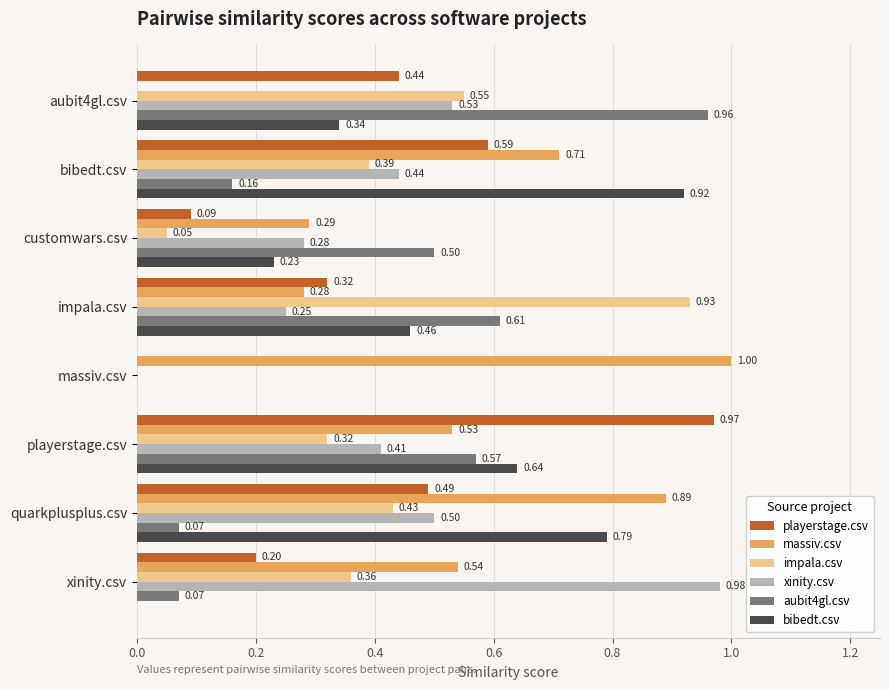

Count the number of data series in this chart.

6